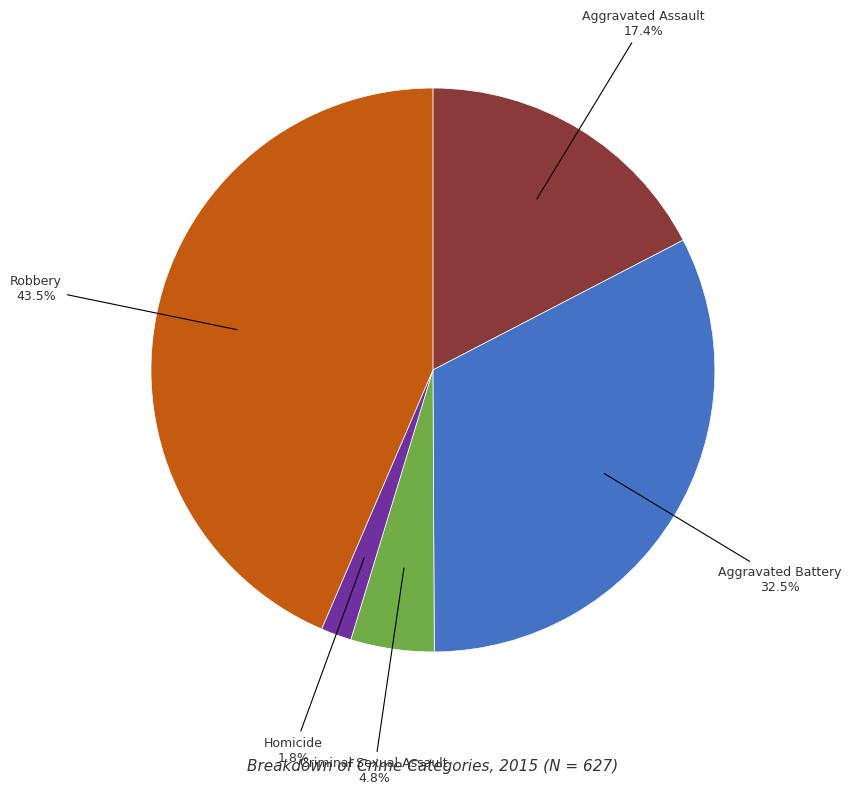

What percentage do Aggravated Assault and Aggravated Battery together represent?

49.9%